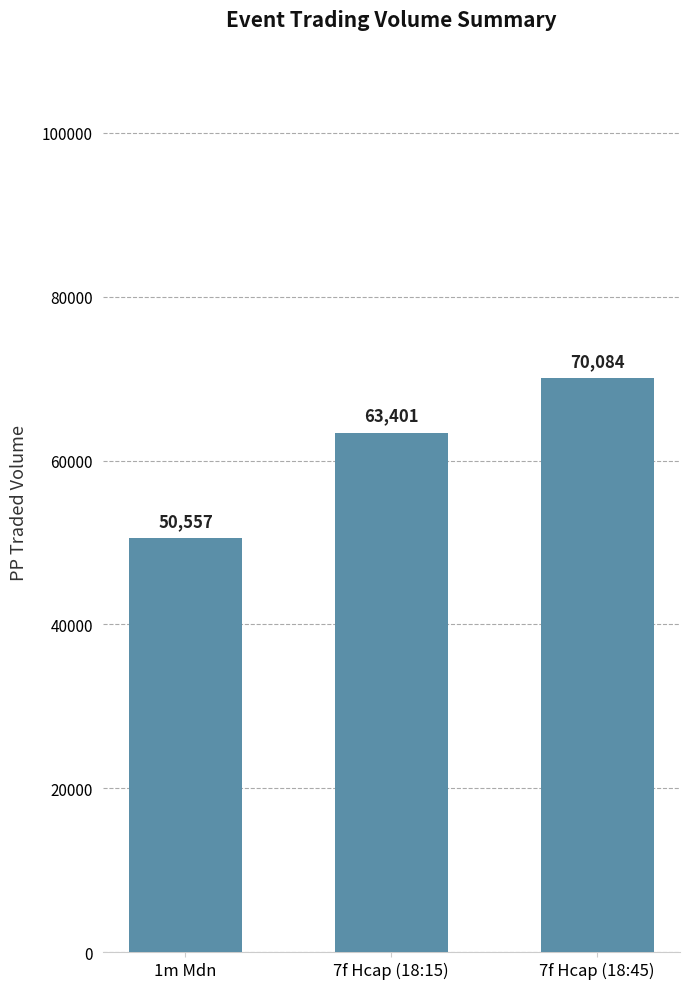

Rank the categories by value from lowest to highest.

1m Mdn, 7f Hcap (18:15), 7f Hcap (18:45)